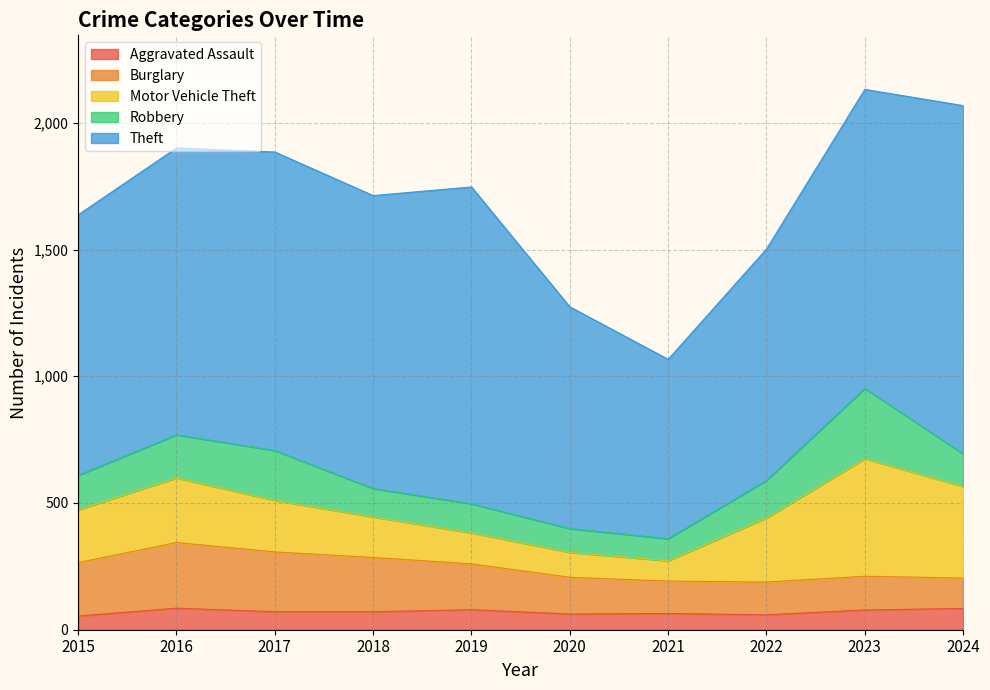

How many data points does each series have?

10